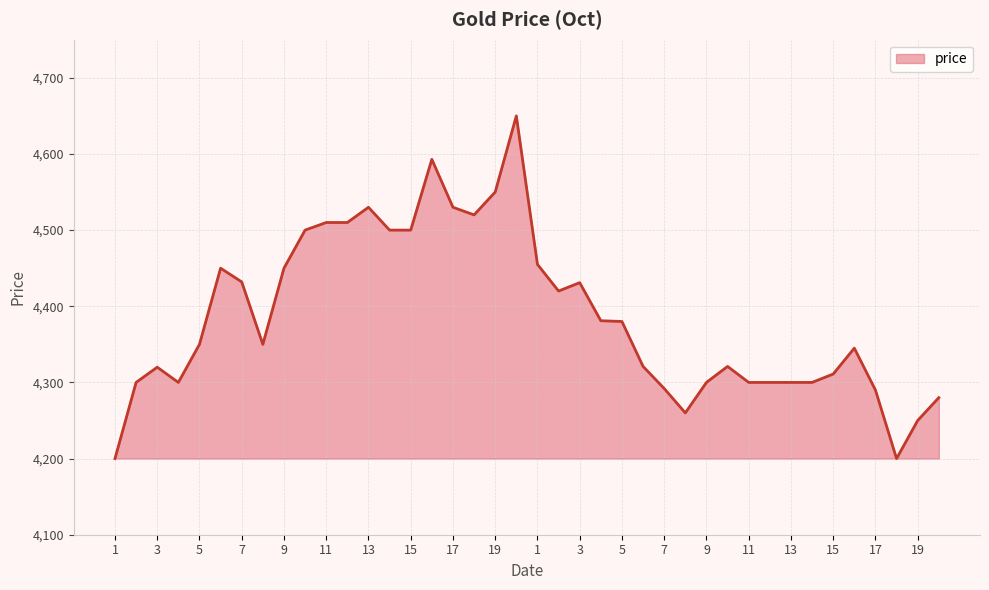

True or false: there are more than 0 points higher than both neighbors.

True